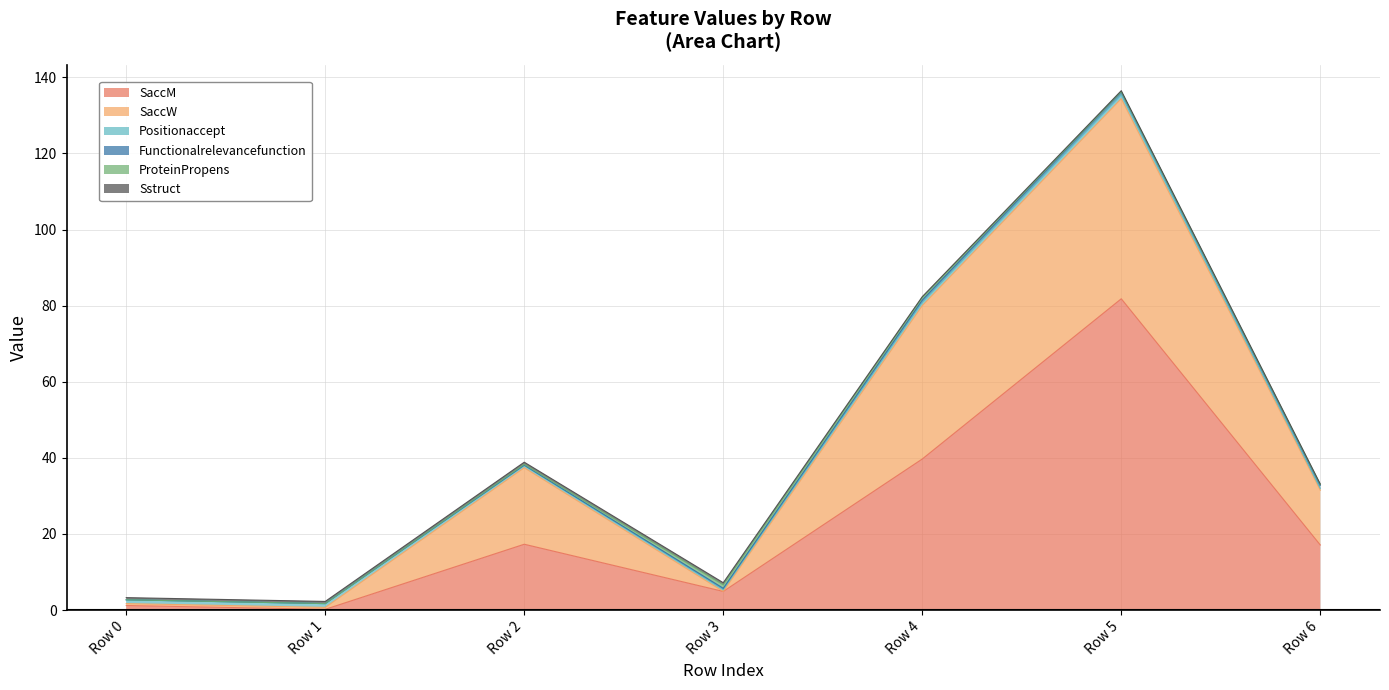

Rank the series at 0 from lowest to highest value.

Functionalrelevancefunction, ProteinPropens, SaccW, Sstruct, Positionaccept, SaccM